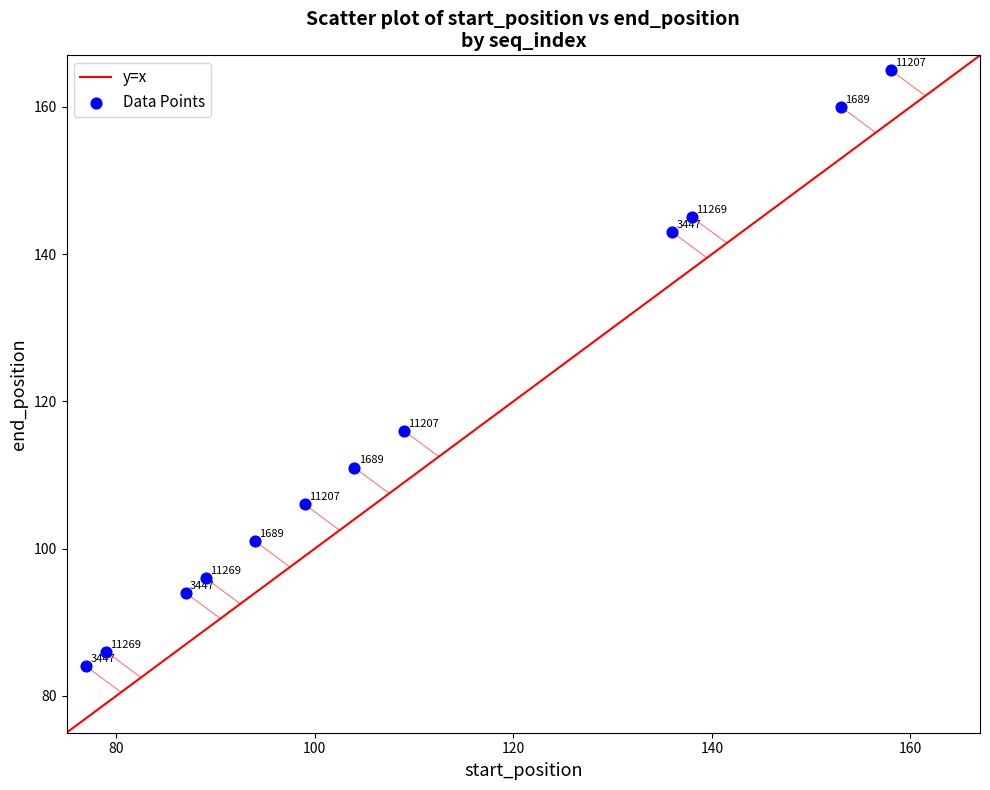

What is the average X value?

110